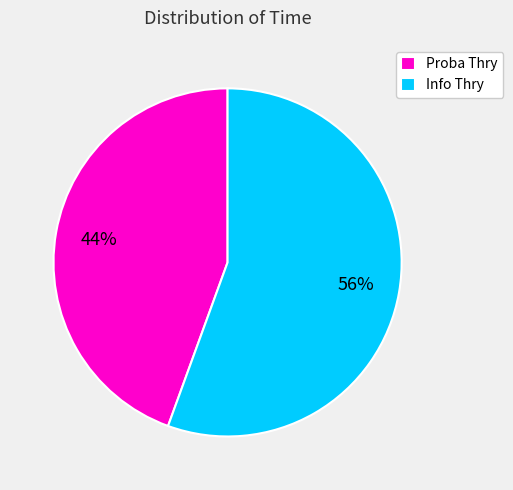

To the nearest percent, what is the average slice percentage?

50%